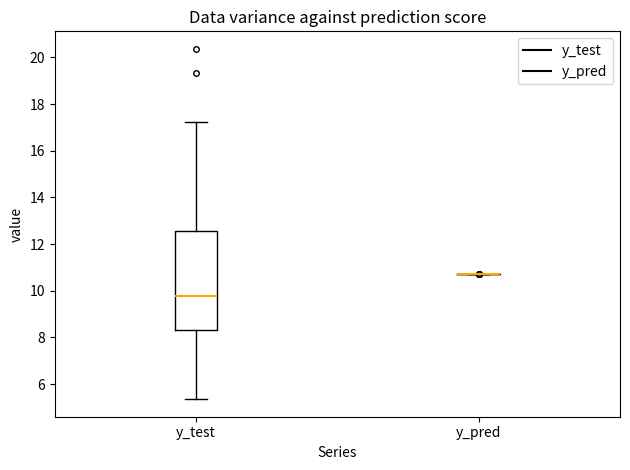

Comparing the boxes themselves (not the whiskers), which one is the tallest?

y_test